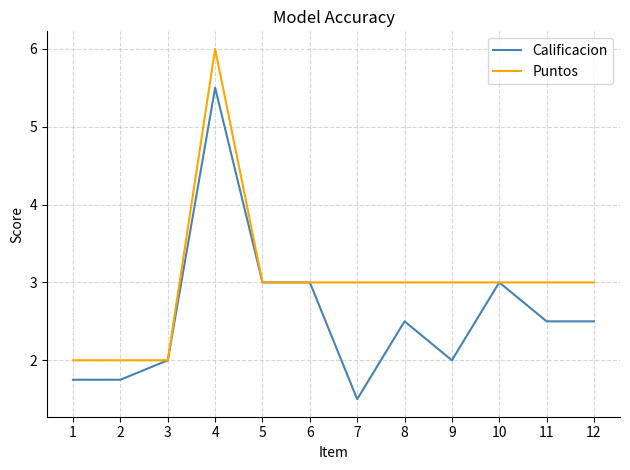

How many Puntos values are between 3 and 4?

8